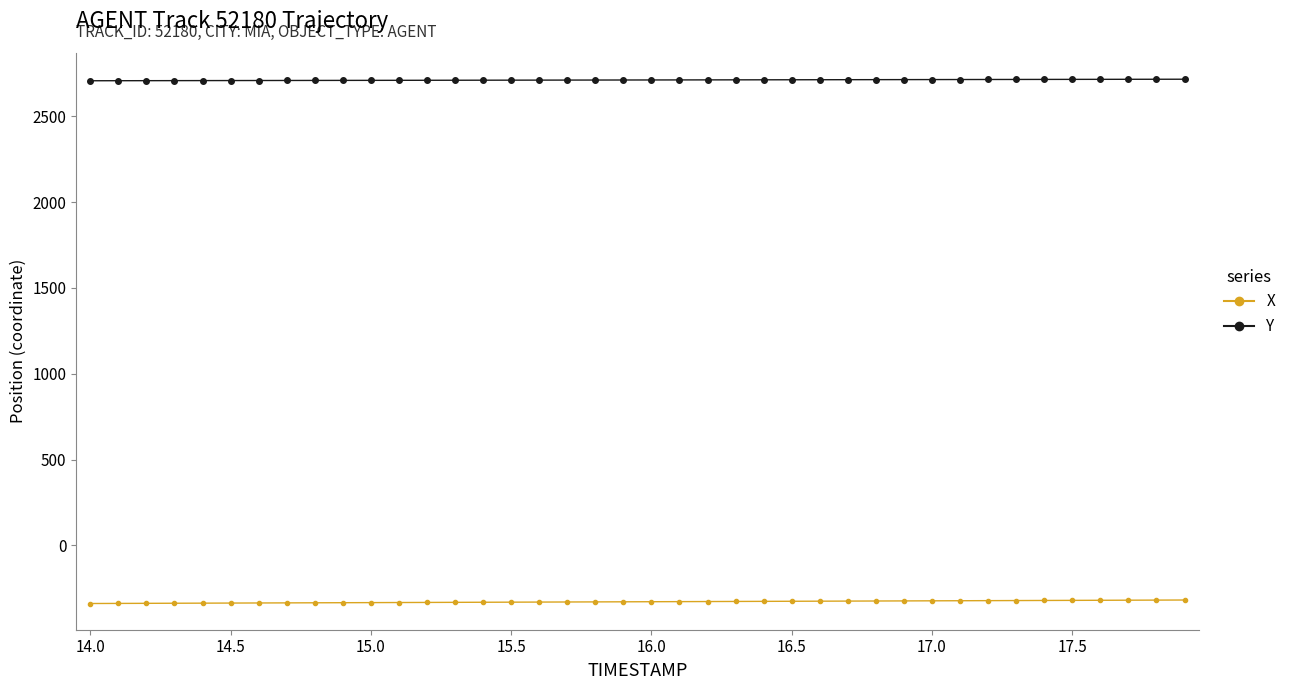

At how many categories does at least one series exceed 68?

40